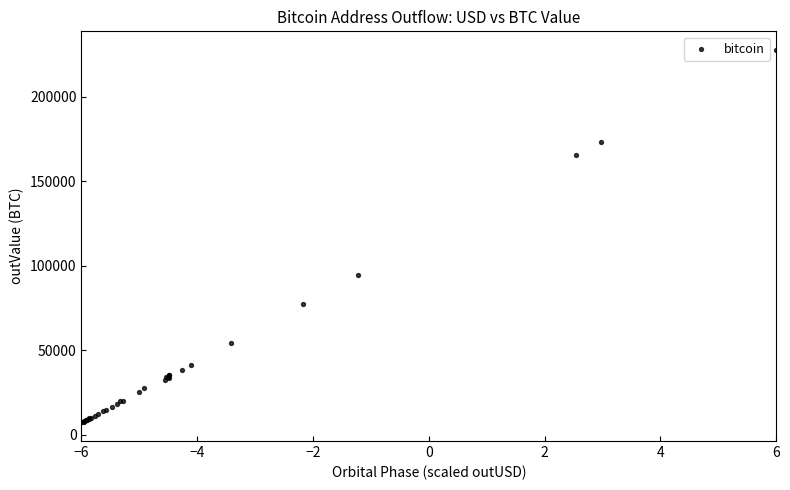

What Y value in the scatter plot is closest to 117625?

94936.6